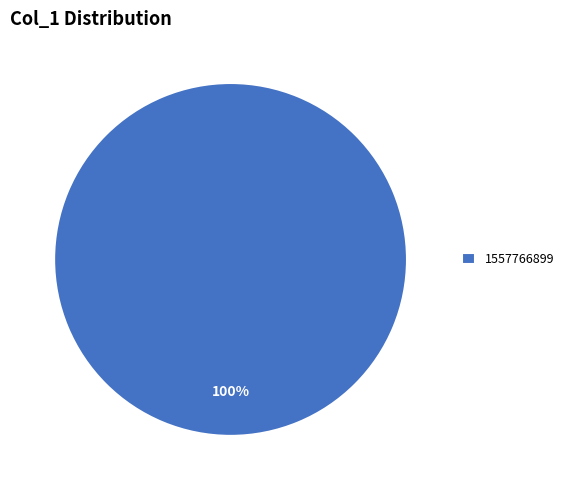

Is 1557766899 the majority of the pie?

Yes